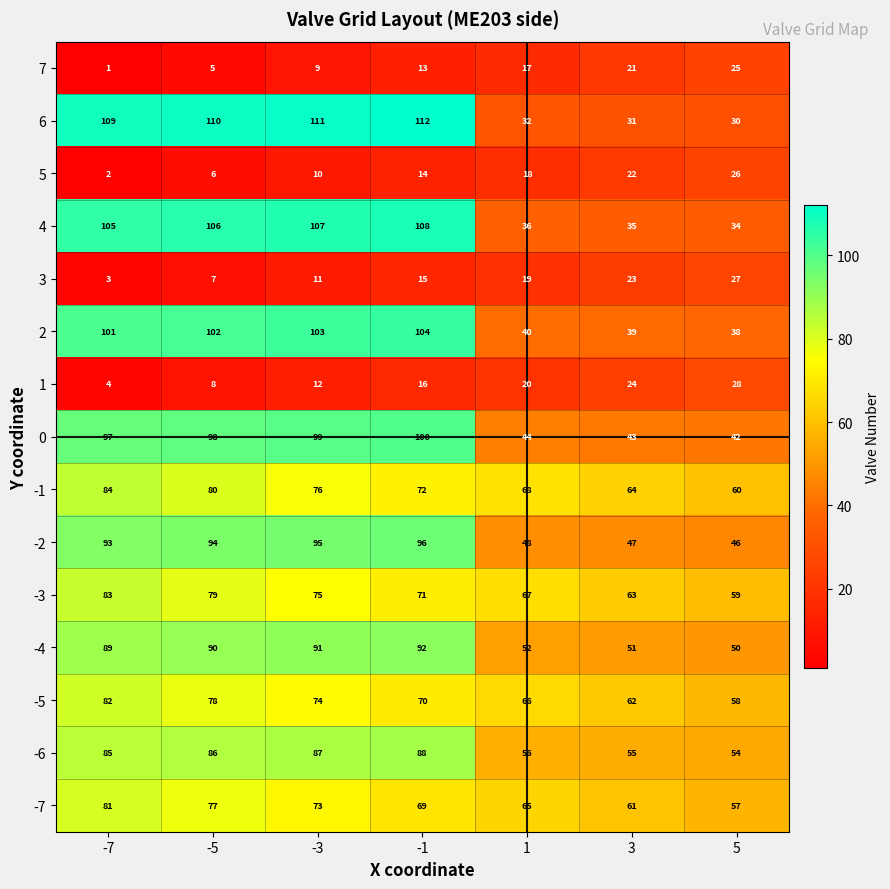

What is the spread (max minus min) of values at -7?

108